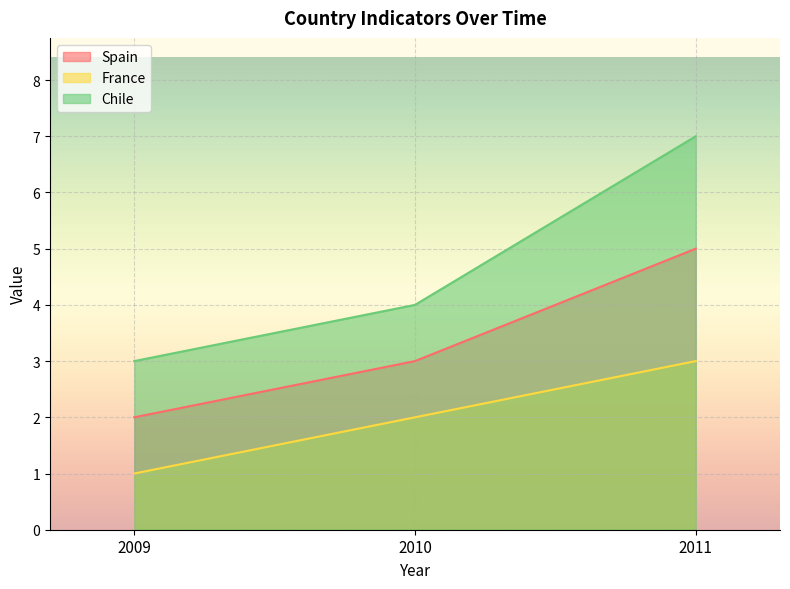

Reading left to right, transcribe all the data shown in this chart.

Spain: 2	3	5
France: 1	2	3
Chile: 3	4	7